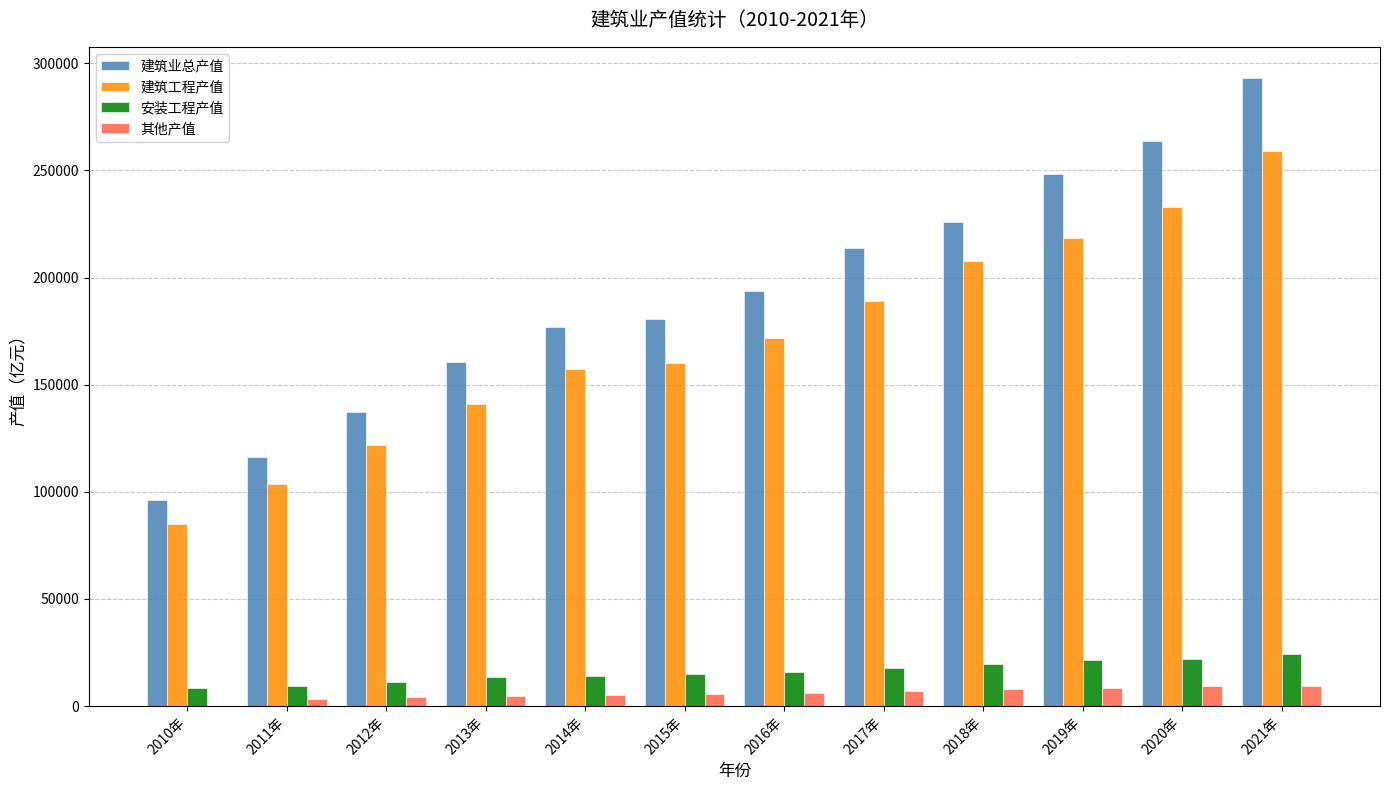

What is the maximum value for 建筑业总产值?

293027.4